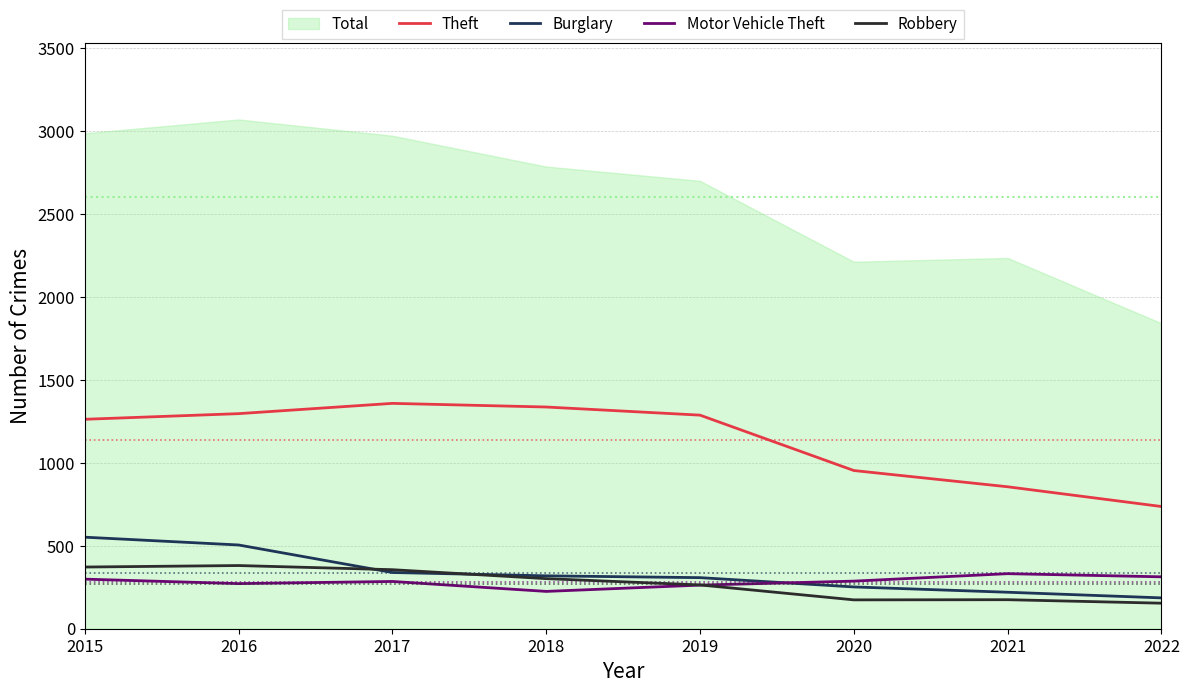

Is it true that Burglary equals 319 at 2018?

True